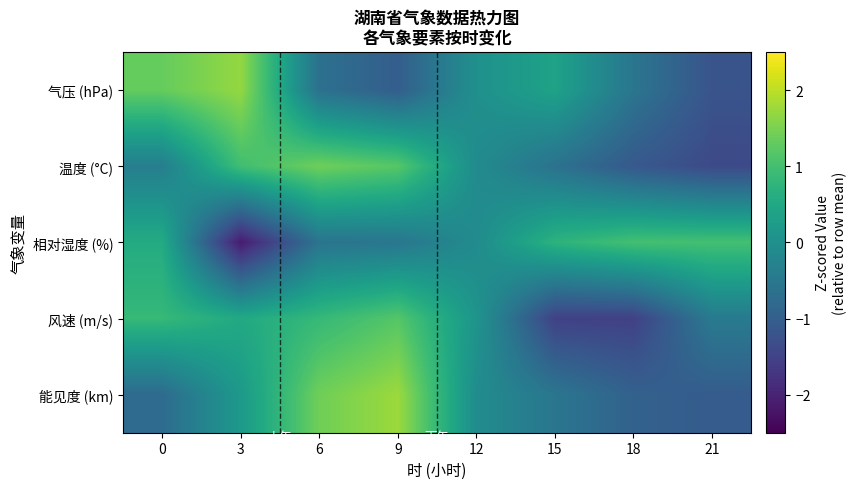

What is the total value across all series at 15?

-1.6